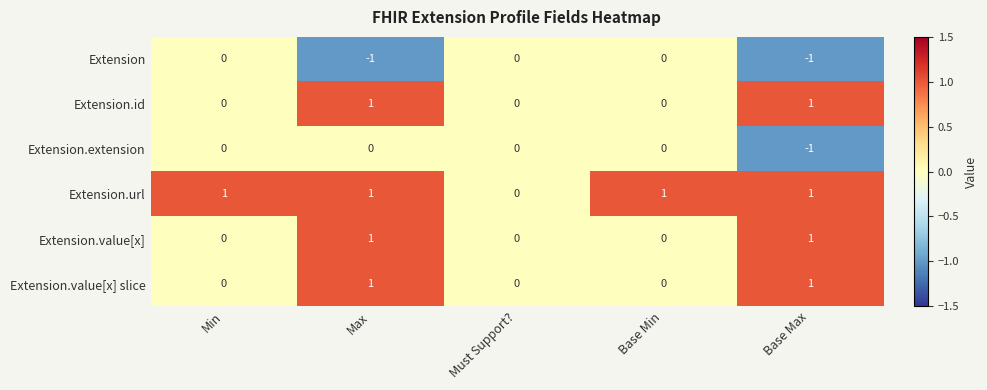

At which category is the sum across all series the highest?

Max